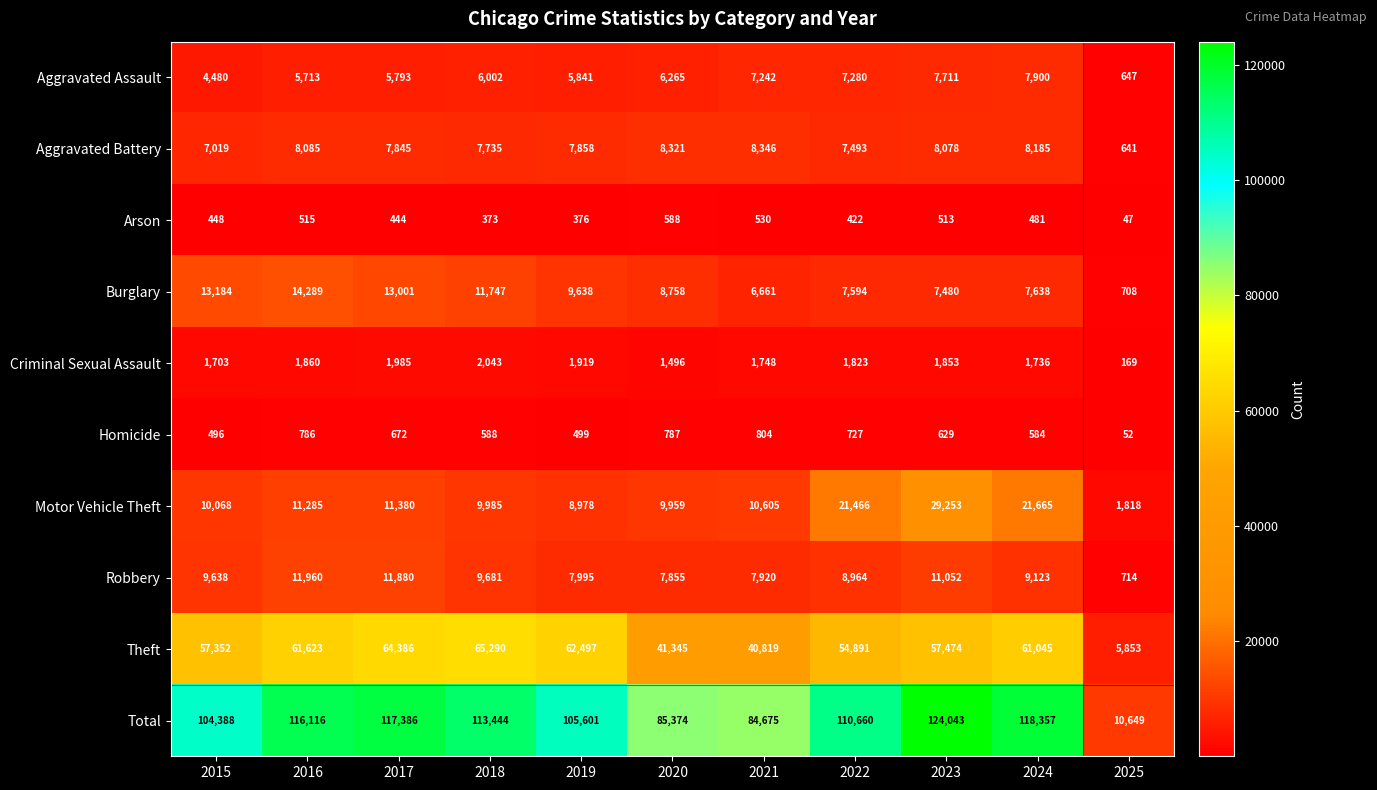

Between 2019 and 2025, which series saw the biggest shift?

Total